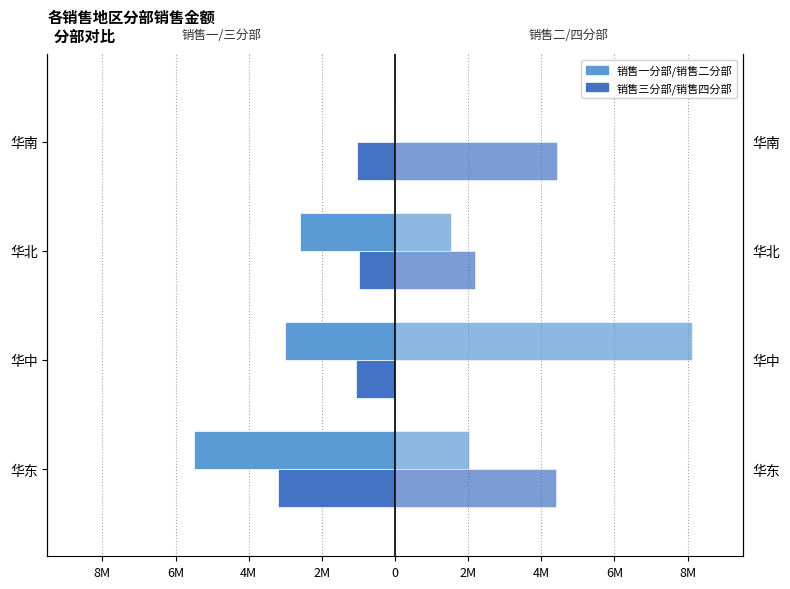

The value of 销售一分部 at 华东 is -3790208. True or false?

False